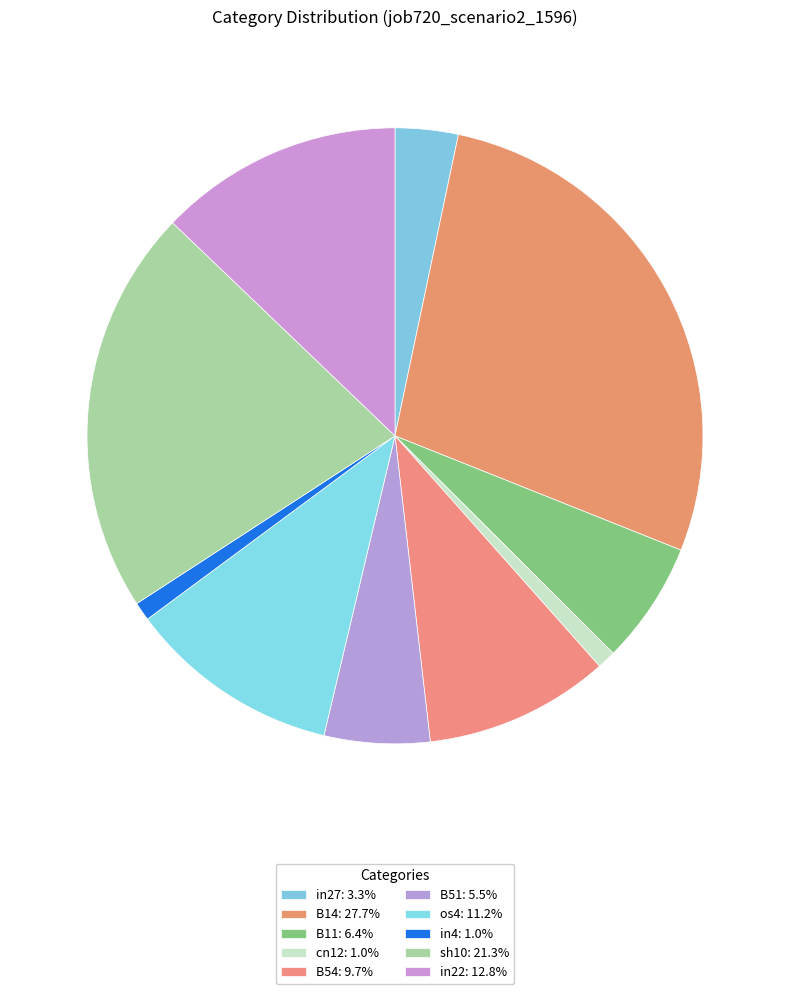

Does any single category account for the majority?

No